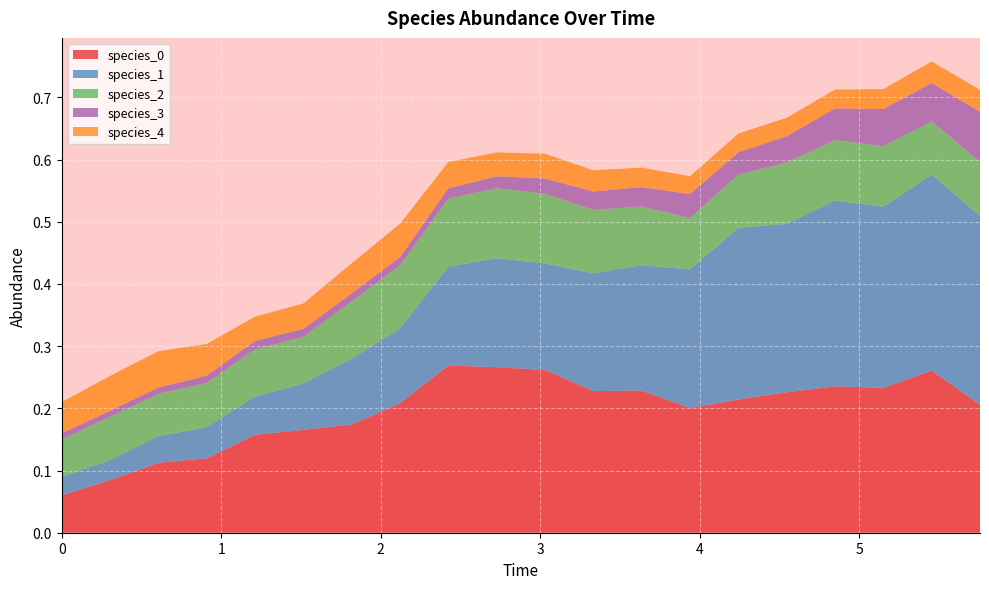

Reading left to right, extract all data points from this chart.

species_0: 0=0.1	1=0.1	2=0.1	3=0.1	4=0.2	5=0.2	6=0.2	7=0.2	8=0.3	9=0.3	10=0.3	11=0.2	12=0.2	13=0.2	14=0.2	15=0.2	16=0.2	17=0.2	18=0.3	19=0.2
species_1: 0=0.0	1=0.0	2=0.0	3=0.0	4=0.1	5=0.1	6=0.1	7=0.1	8=0.2	9=0.2	10=0.2	11=0.2	12=0.2	13=0.2	14=0.3	15=0.3	16=0.3	17=0.3	18=0.3	19=0.3
species_2: 0=0.1	1=0.1	2=0.1	3=0.1	4=0.1	5=0.1	6=0.1	7=0.1	8=0.1	9=0.1	10=0.1	11=0.1	12=0.1	13=0.1	14=0.1	15=0.1	16=0.1	17=0.1	18=0.1	19=0.1
species_3: 0=0.0	1=0.0	2=0.0	3=0.0	4=0.0	5=0.0	6=0.0	7=0.0	8=0.0	9=0.0	10=0.0	11=0.0	12=0.0	13=0.0	14=0.0	15=0.0	16=0.1	17=0.1	18=0.1	19=0.1
species_4: 0=0.1	1=0.1	2=0.1	3=0.1	4=0.0	5=0.0	6=0.0	7=0.1	8=0.0	9=0.0	10=0.0	11=0.0	12=0.0	13=0.0	14=0.0	15=0.0	16=0.0	17=0.0	18=0.0	19=0.0